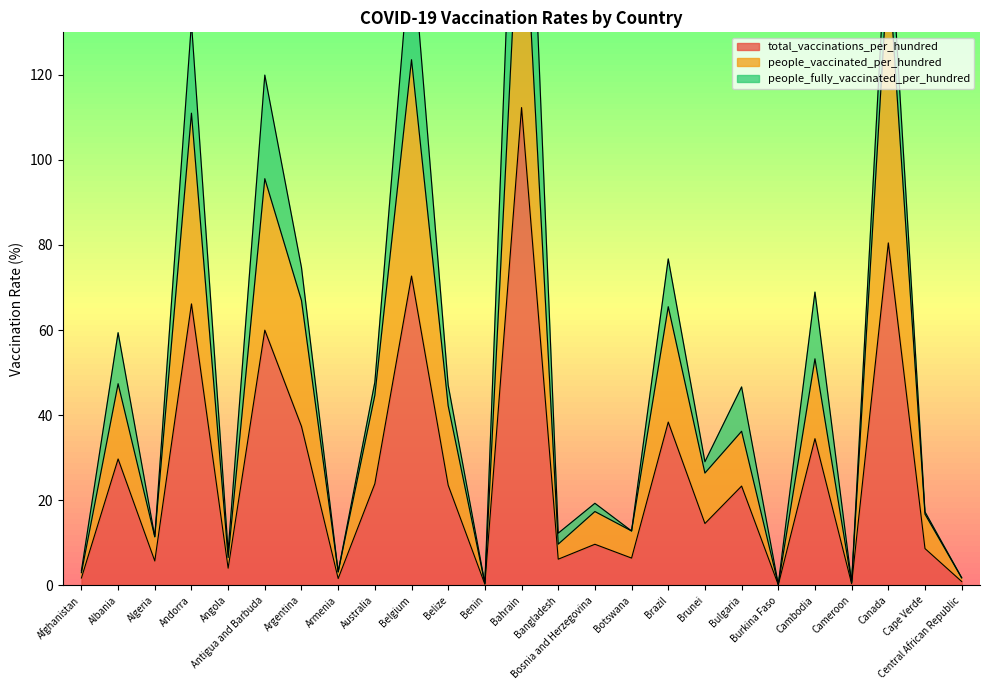

Is the value of total_vaccinations_per_hundred at Australia greater than the value of people_vaccinated_per_hundred at Bahrain?

No